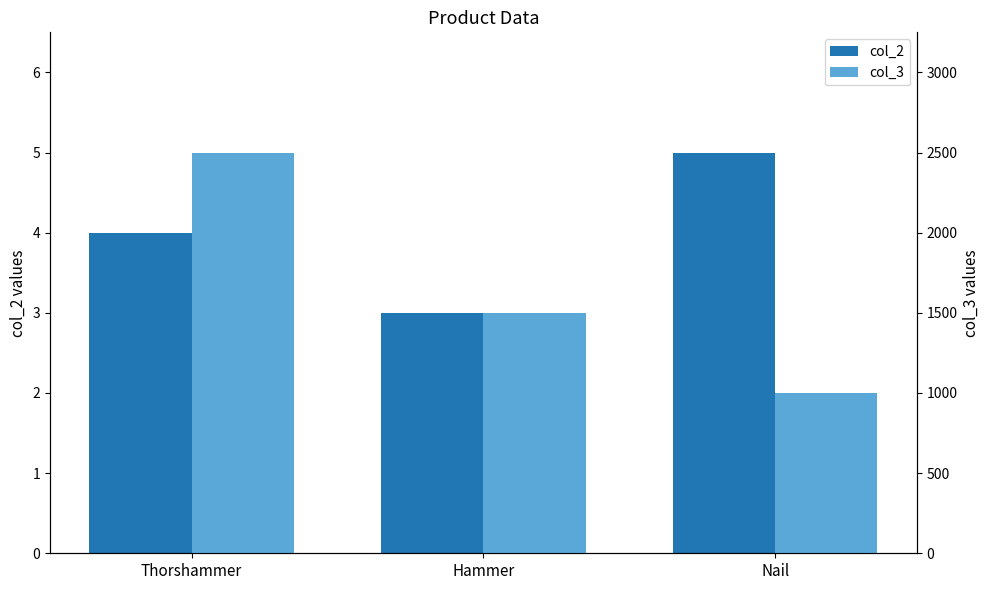

Is the value of col_2 at Nail greater than the value of col_3 at Nail?

No